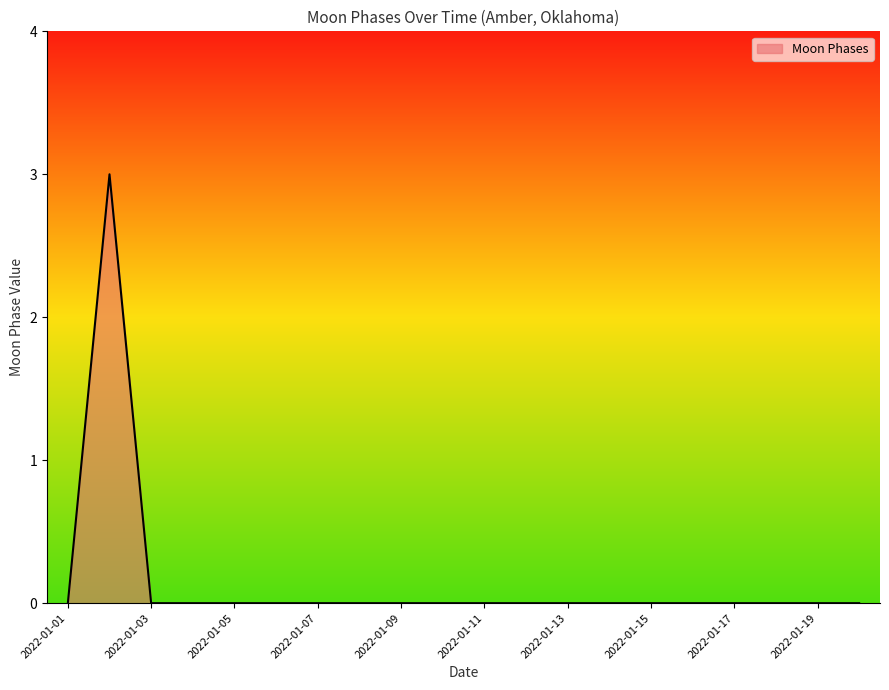

Count the values in the range 0 to 1.

19